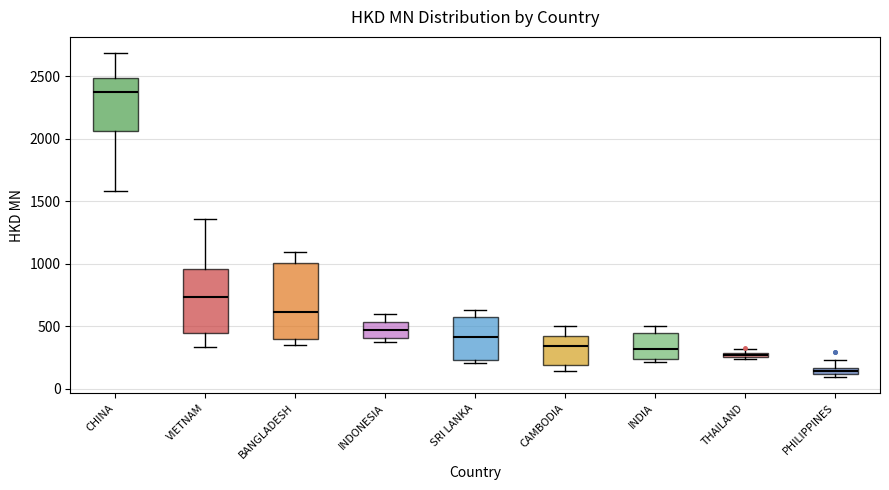

Where is the lower edge of the box for PHILIPPINES on the y-axis? The values are not printed on the chart, so give them approximately, as read against the axis.

100